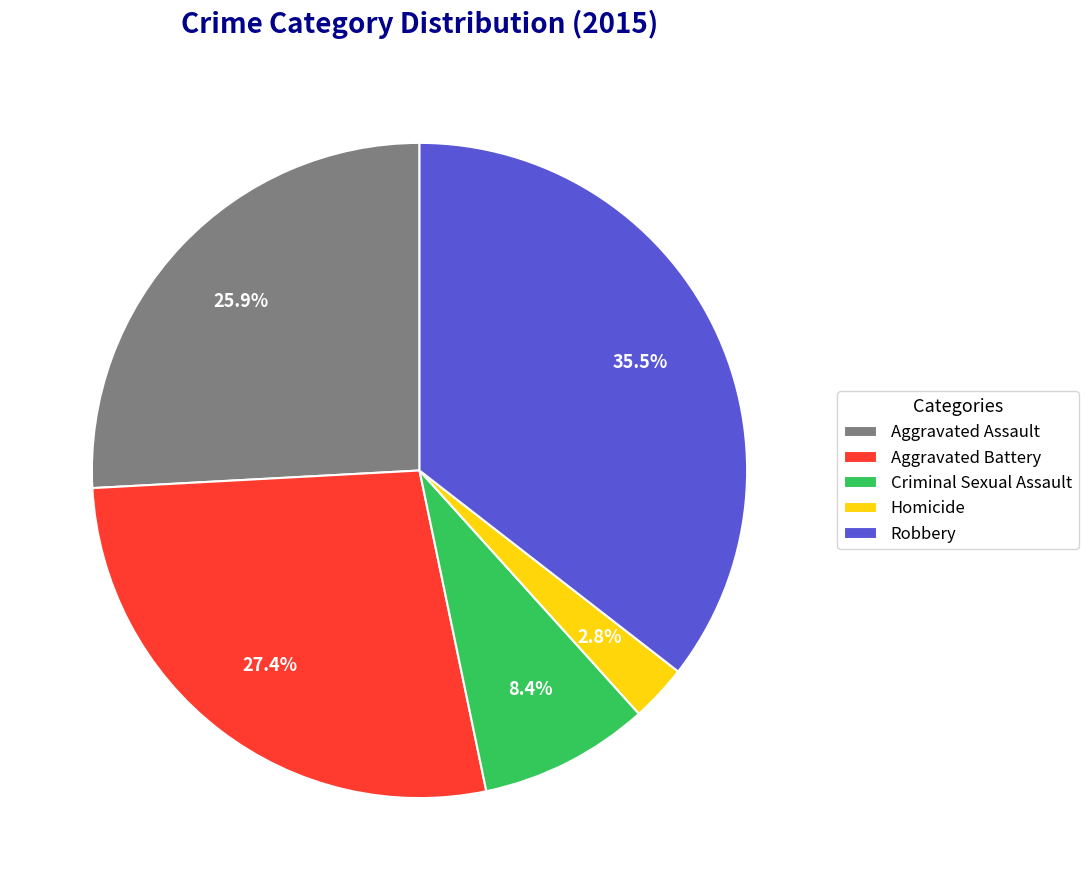

How many slices are in this pie chart?

5